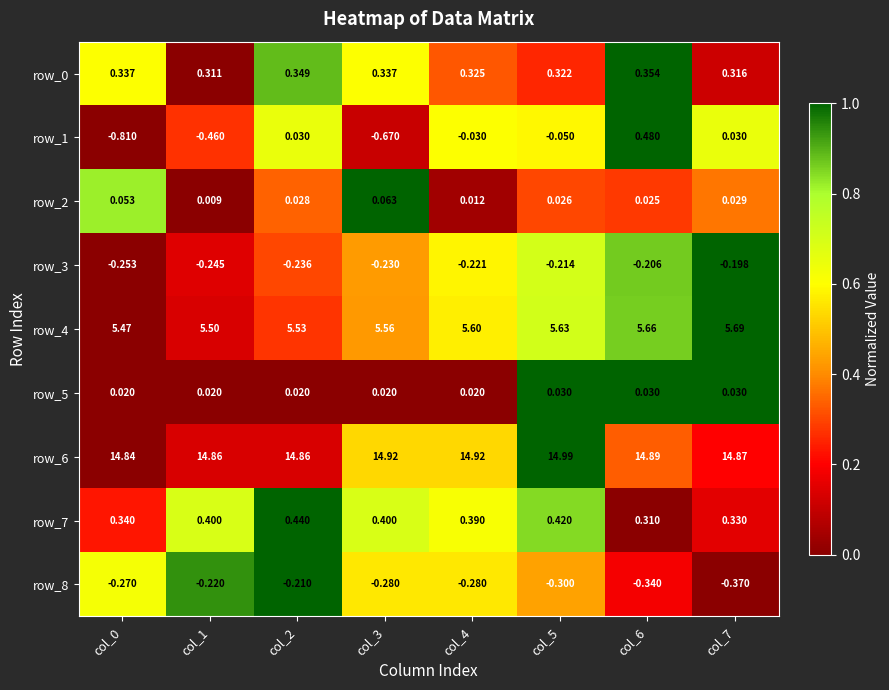

At which category is the sum across all series the highest?

col_6